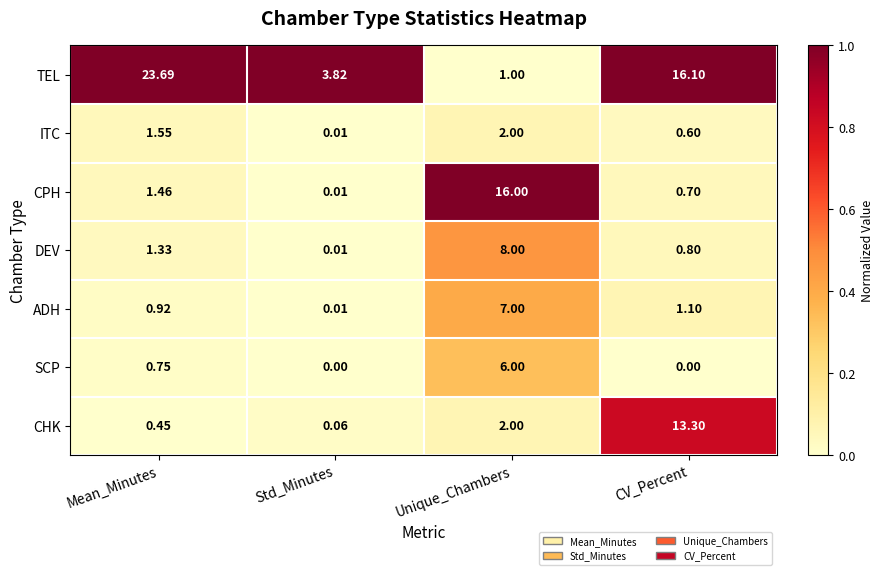

Which series has the largest range (max minus min)?

TEL